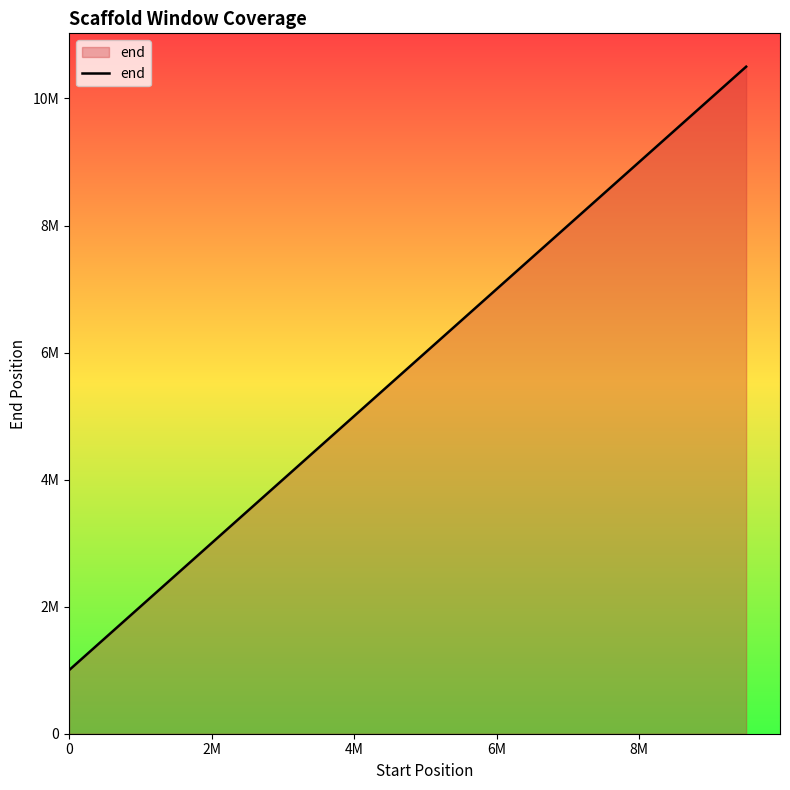

What is the greatest value displayed?

10500001